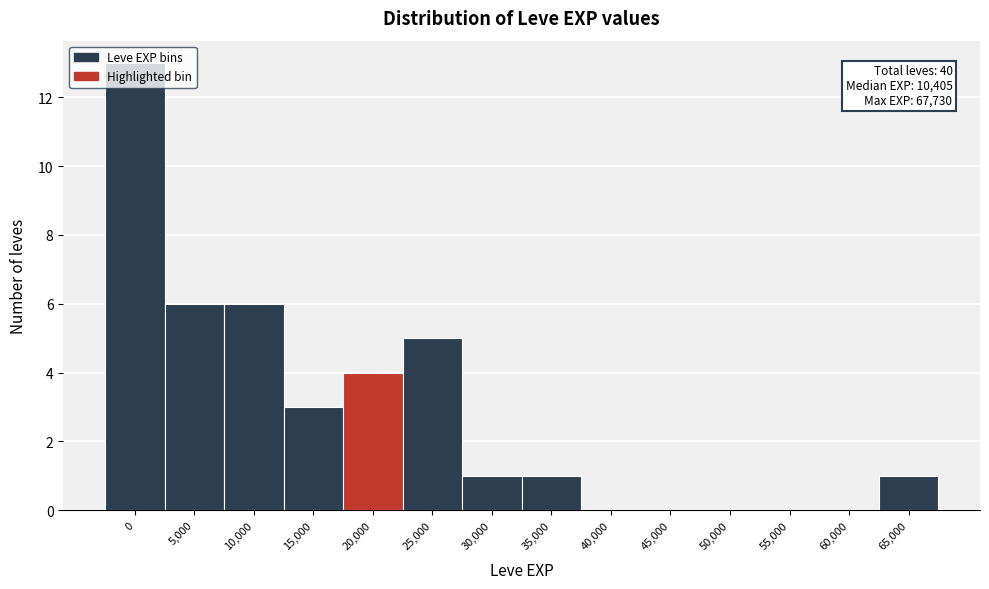

What is the sum of all values?

40